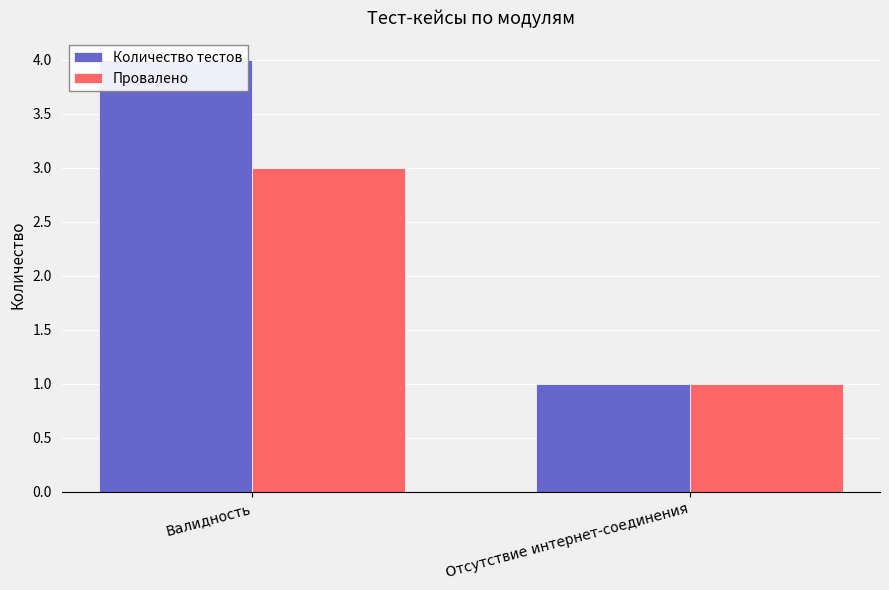

The Количество тестов series shows 4 at Валидность. True or false?

True